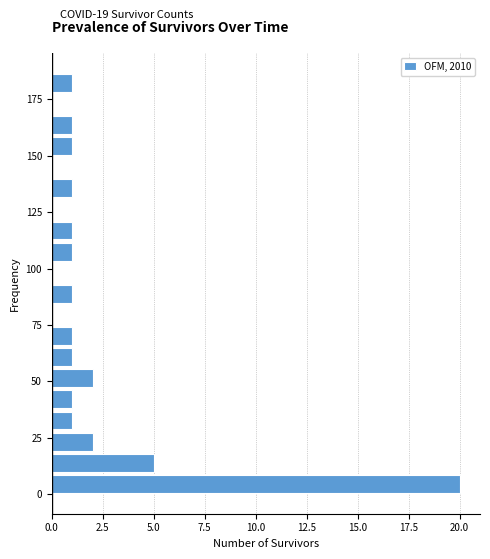

Read against the y-axis, roughly where is the centre of the longest bar?

5